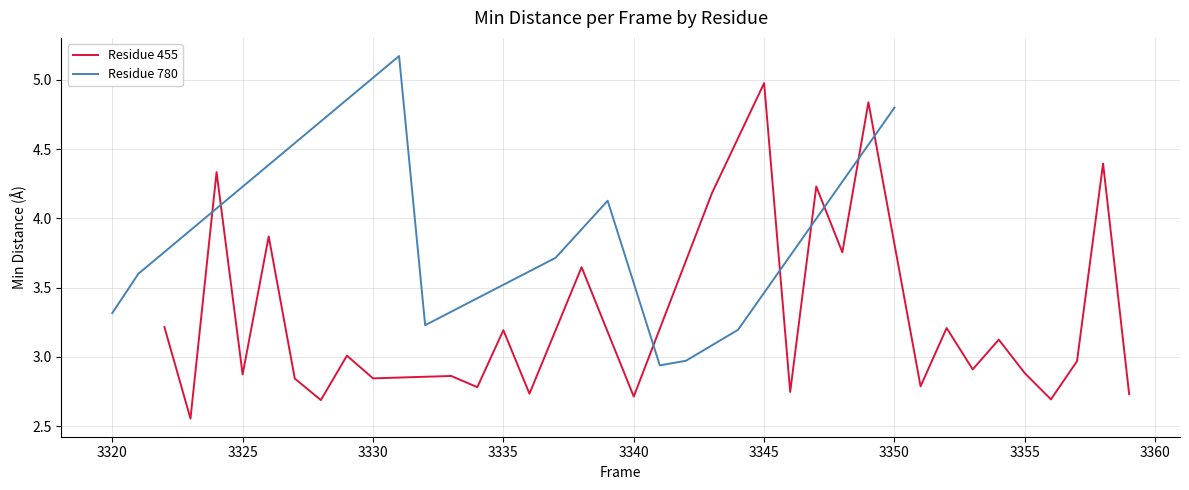

How many lines are shown in the chart?

2